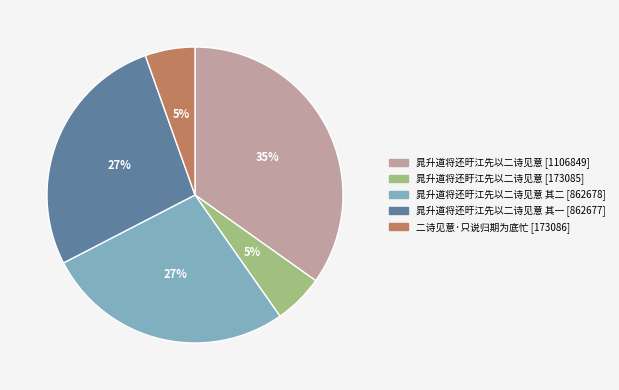

Is there any slice that represents more than half of the pie?

No